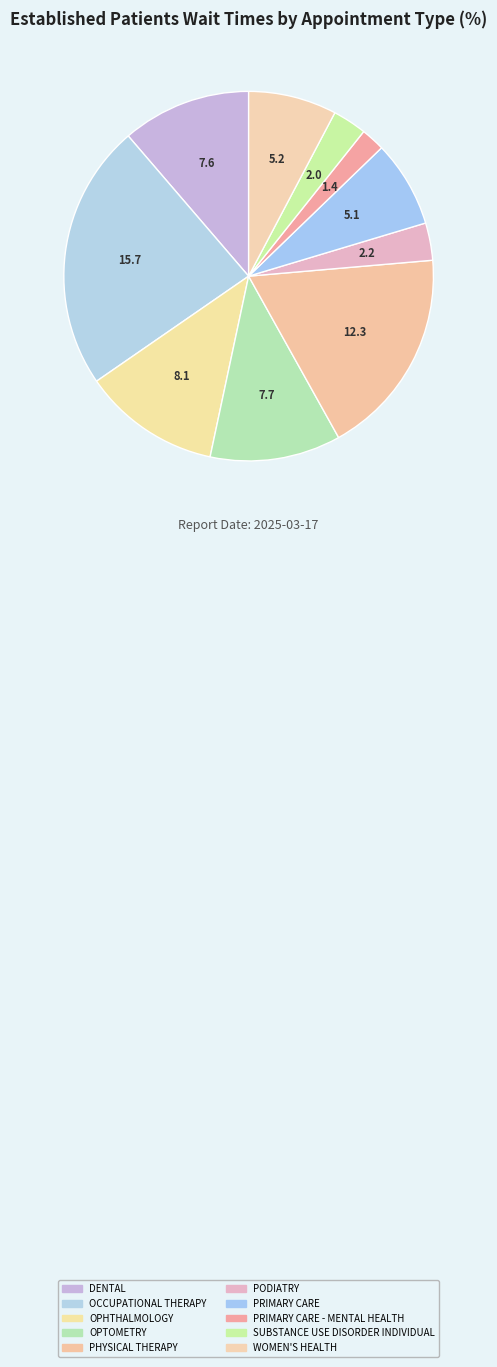

The PODIATRY slice represents 3% of the pie. True or false?

True